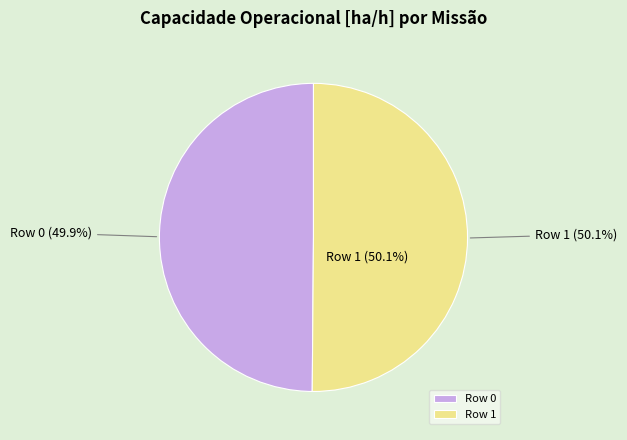

Which category has the smallest portion of the pie?

Row 0